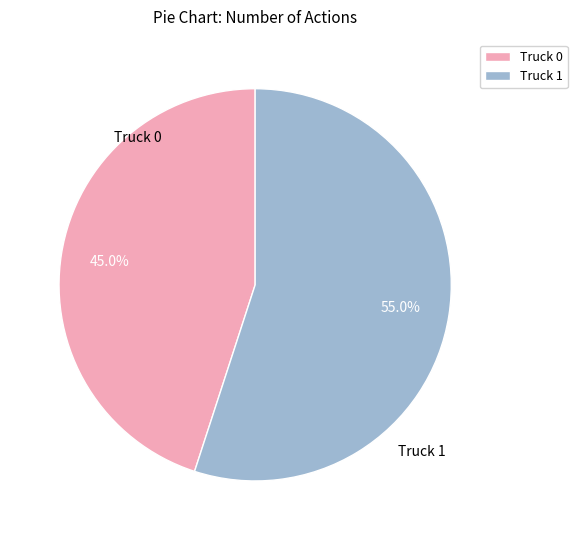

How many segments does this pie chart have?

2